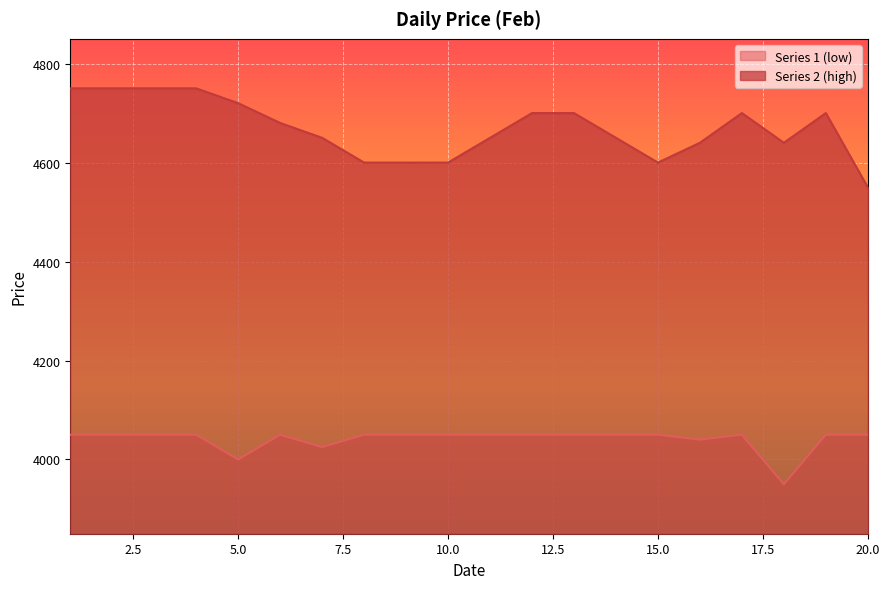

What is the greatest value displayed?

4750